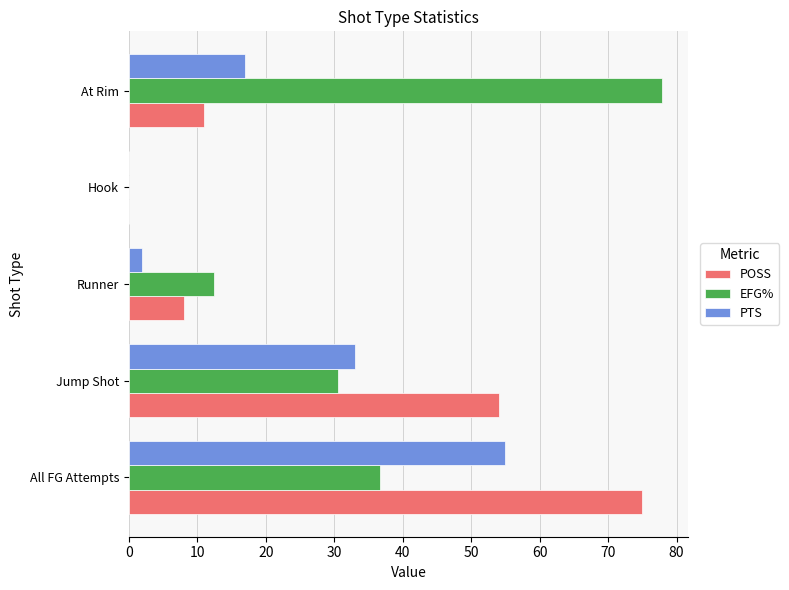

At which category is the sum across all series the highest?

All FG Attempts